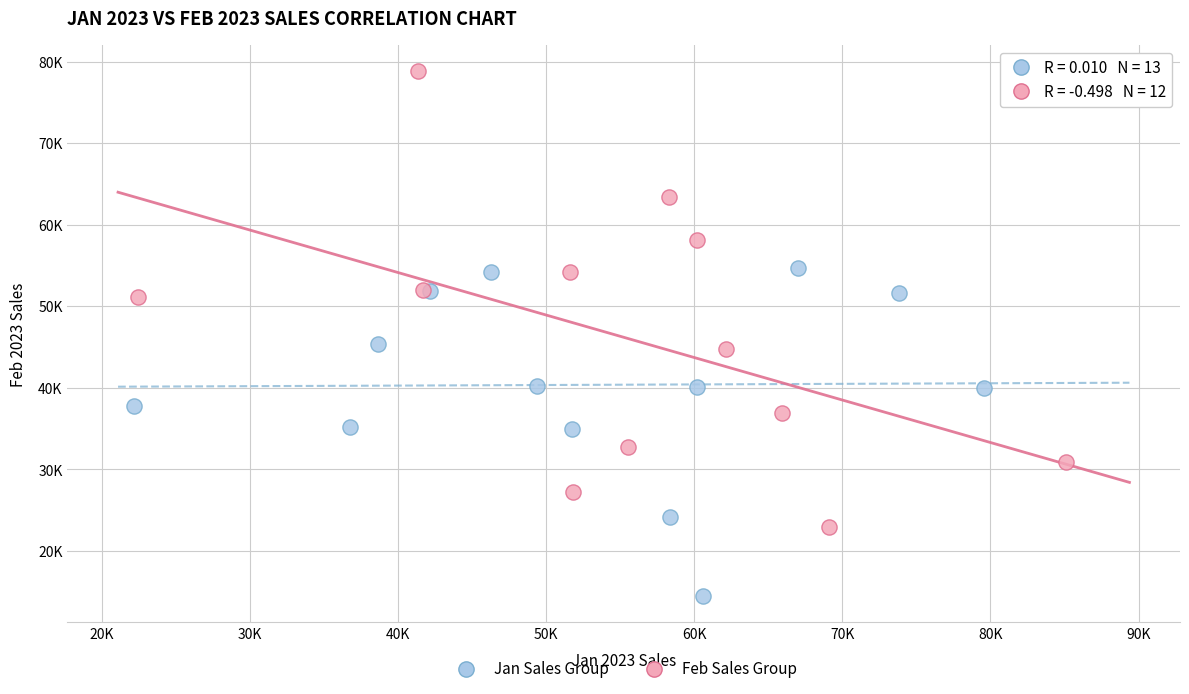

Which series reaches the maximum Y coordinate?

Feb Sales Group